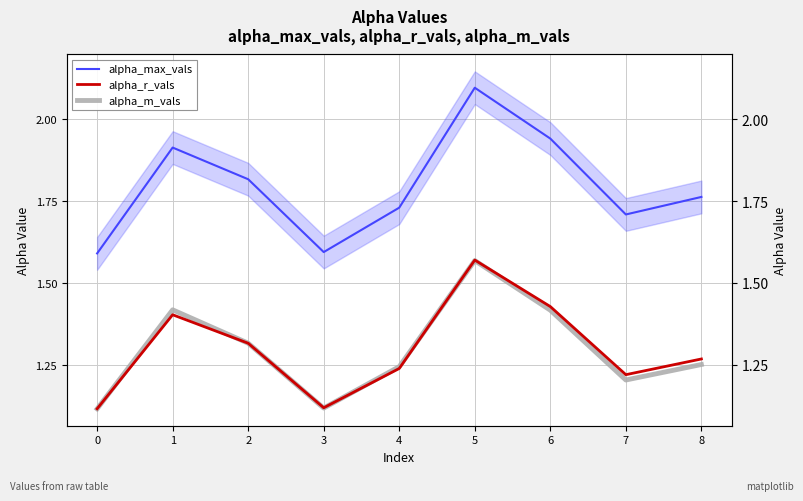

True or false: alpha_r_vals and alpha_max_vals cross at least once.

False